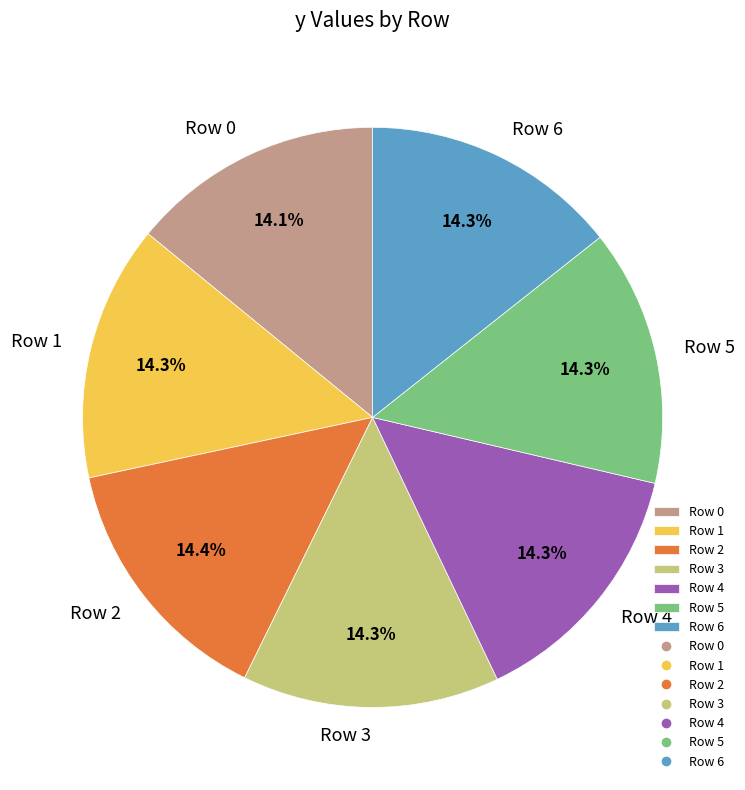

True or false: Row 4 accounts for 14% of the total.

True